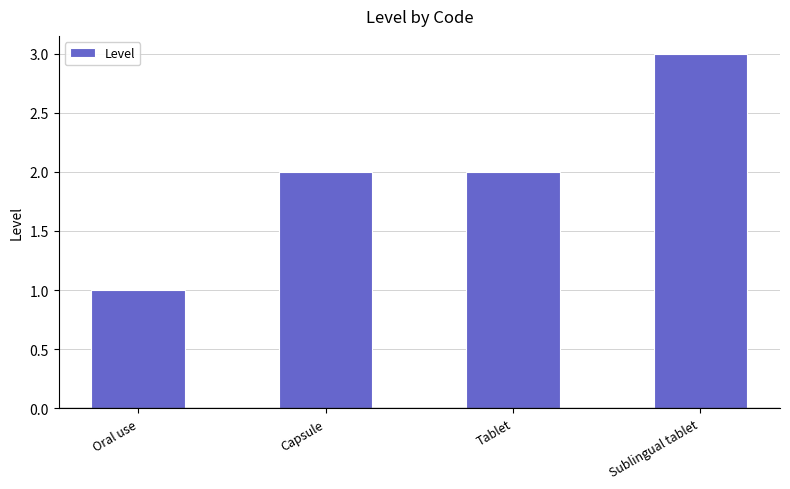

Is it true that the value at Sublingual tablet is 1?

False